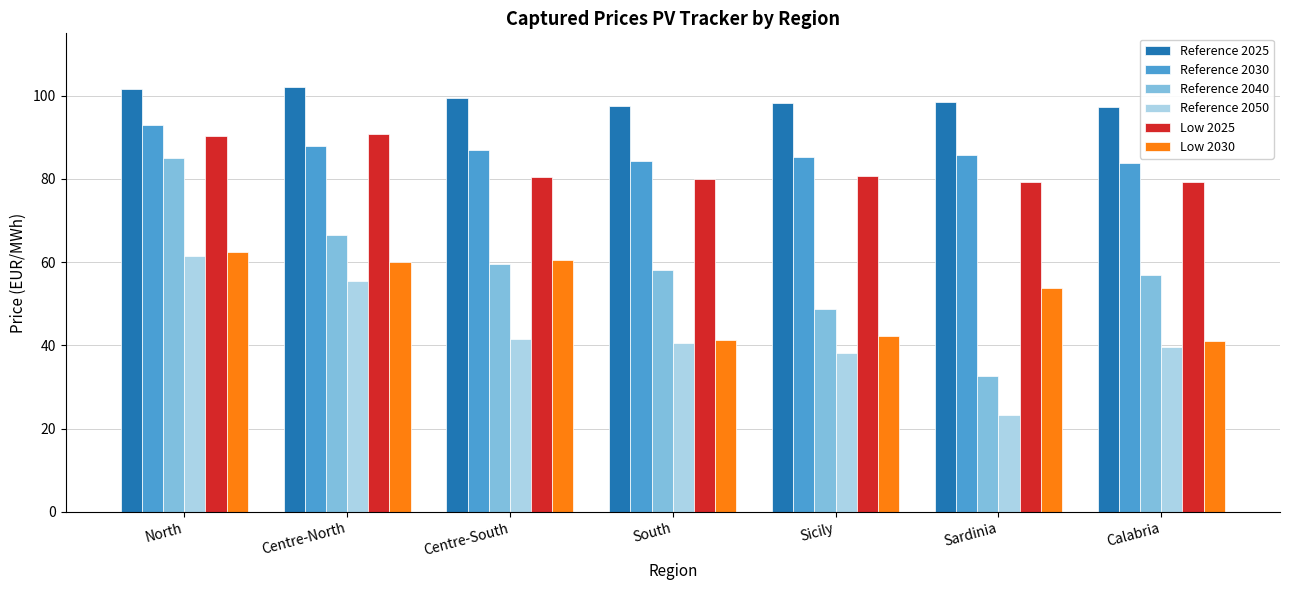

What is the approximate value of Low 2025 at Sardinia?

79.2